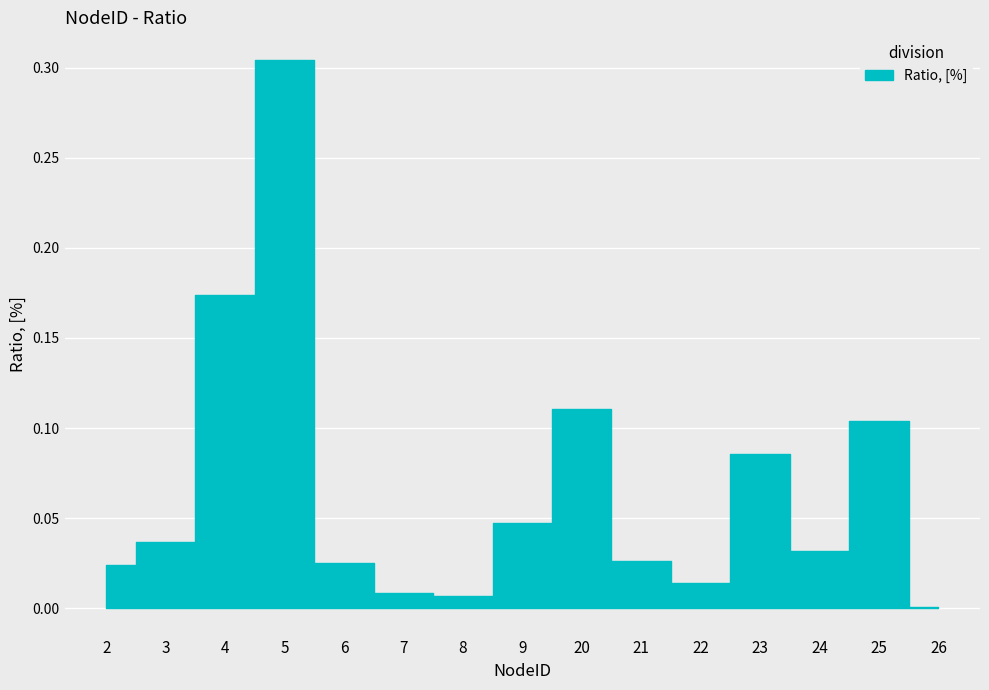

List the labels in order of value, largest first.

5, 4, 20, 25, 23, 9, 3, 24, 21, 6, 2, 22, 7, 8, 26